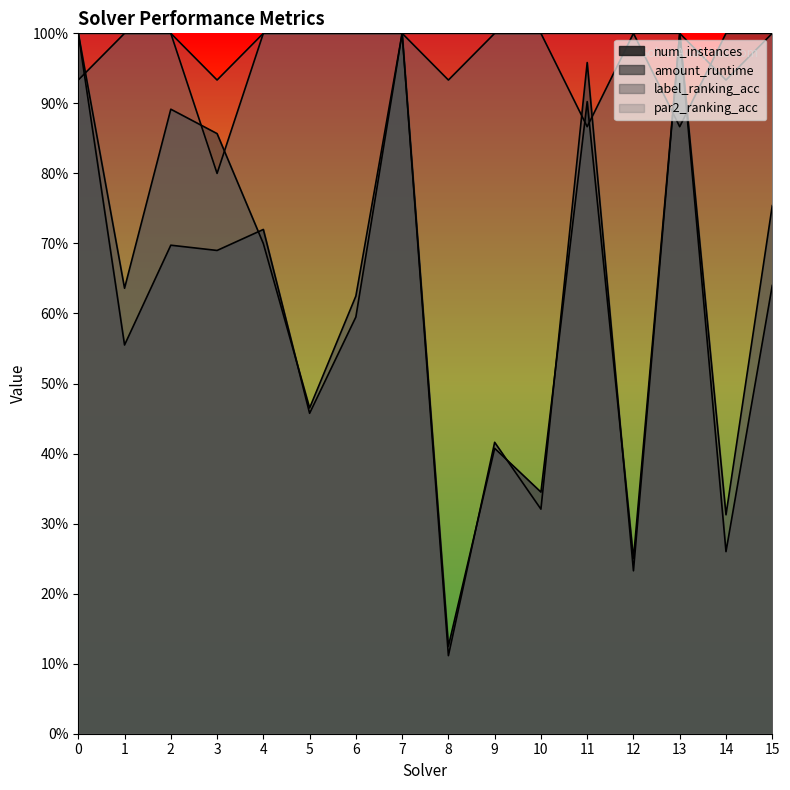

At 12, list the series in order from largest to smallest.

label_ranking_acc, par2_ranking_acc, num_instances, amount_runtime